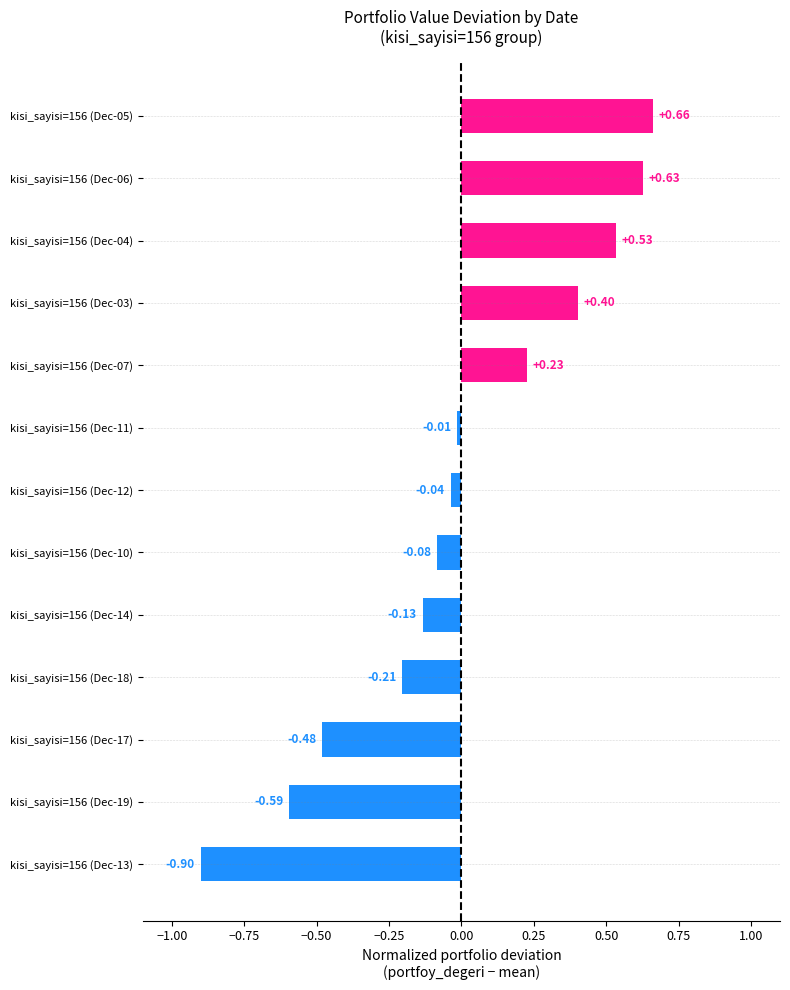

List the labels in order of value, largest first.

kisi_sayisi=156 (Dec-05), kisi_sayisi=156 (Dec-06), kisi_sayisi=156 (Dec-04), kisi_sayisi=156 (Dec-03), kisi_sayisi=156 (Dec-07), kisi_sayisi=156 (Dec-11), kisi_sayisi=156 (Dec-12), kisi_sayisi=156 (Dec-10), kisi_sayisi=156 (Dec-14), kisi_sayisi=156 (Dec-18), kisi_sayisi=156 (Dec-17), kisi_sayisi=156 (Dec-19), kisi_sayisi=156 (Dec-13)